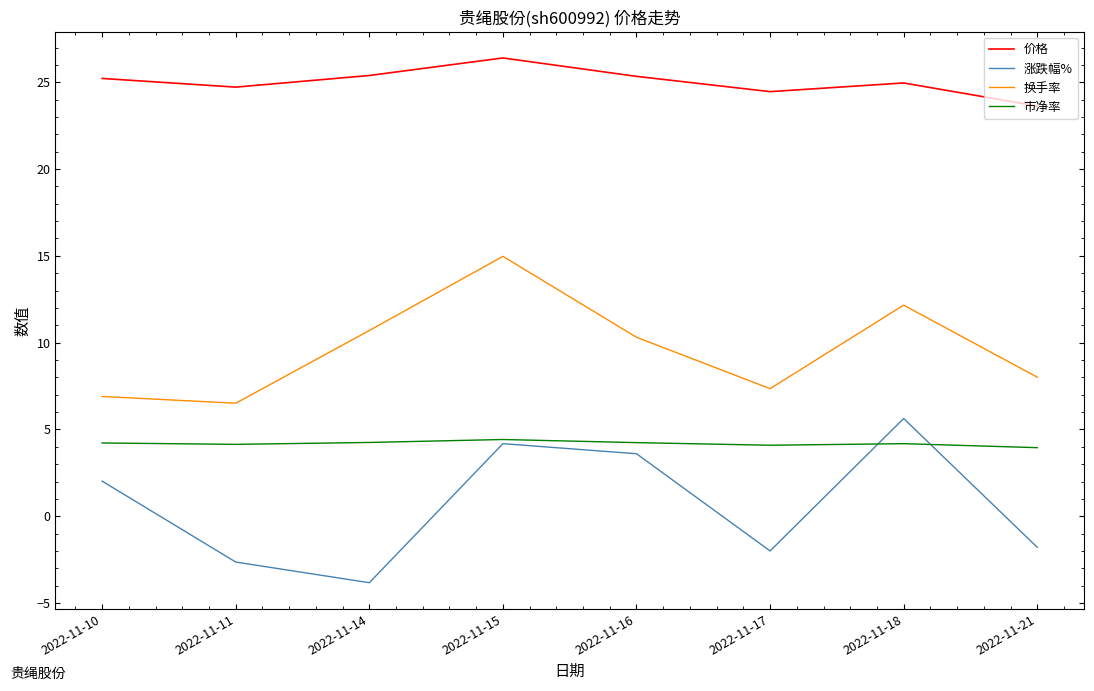

Is it true that 市净率 equals 4.2 at 2022-11-14?

True